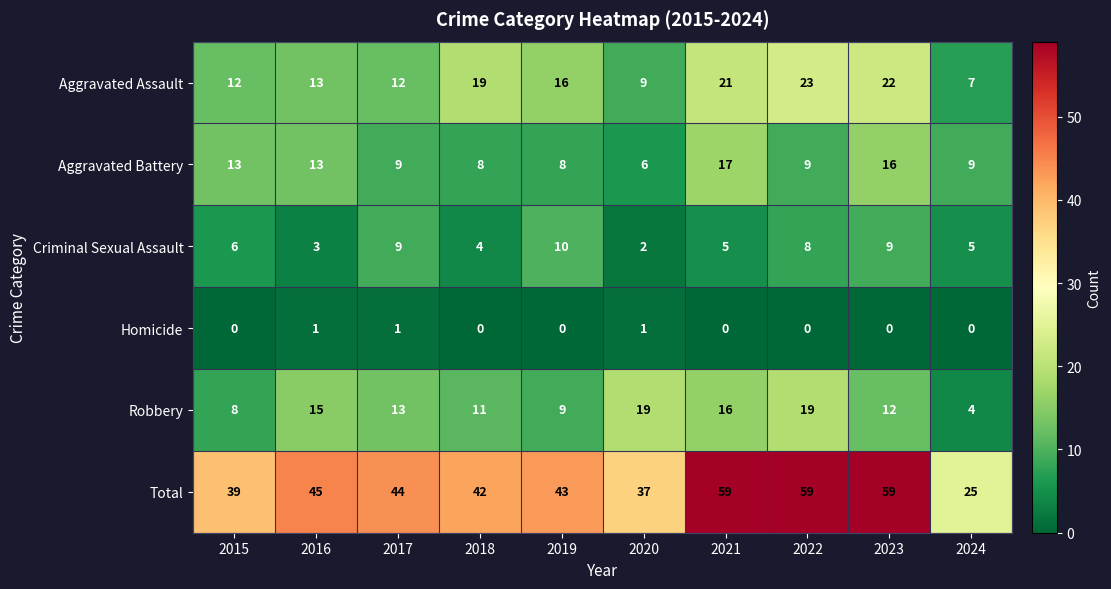

What is the difference between the highest and lowest values at 2021?

59